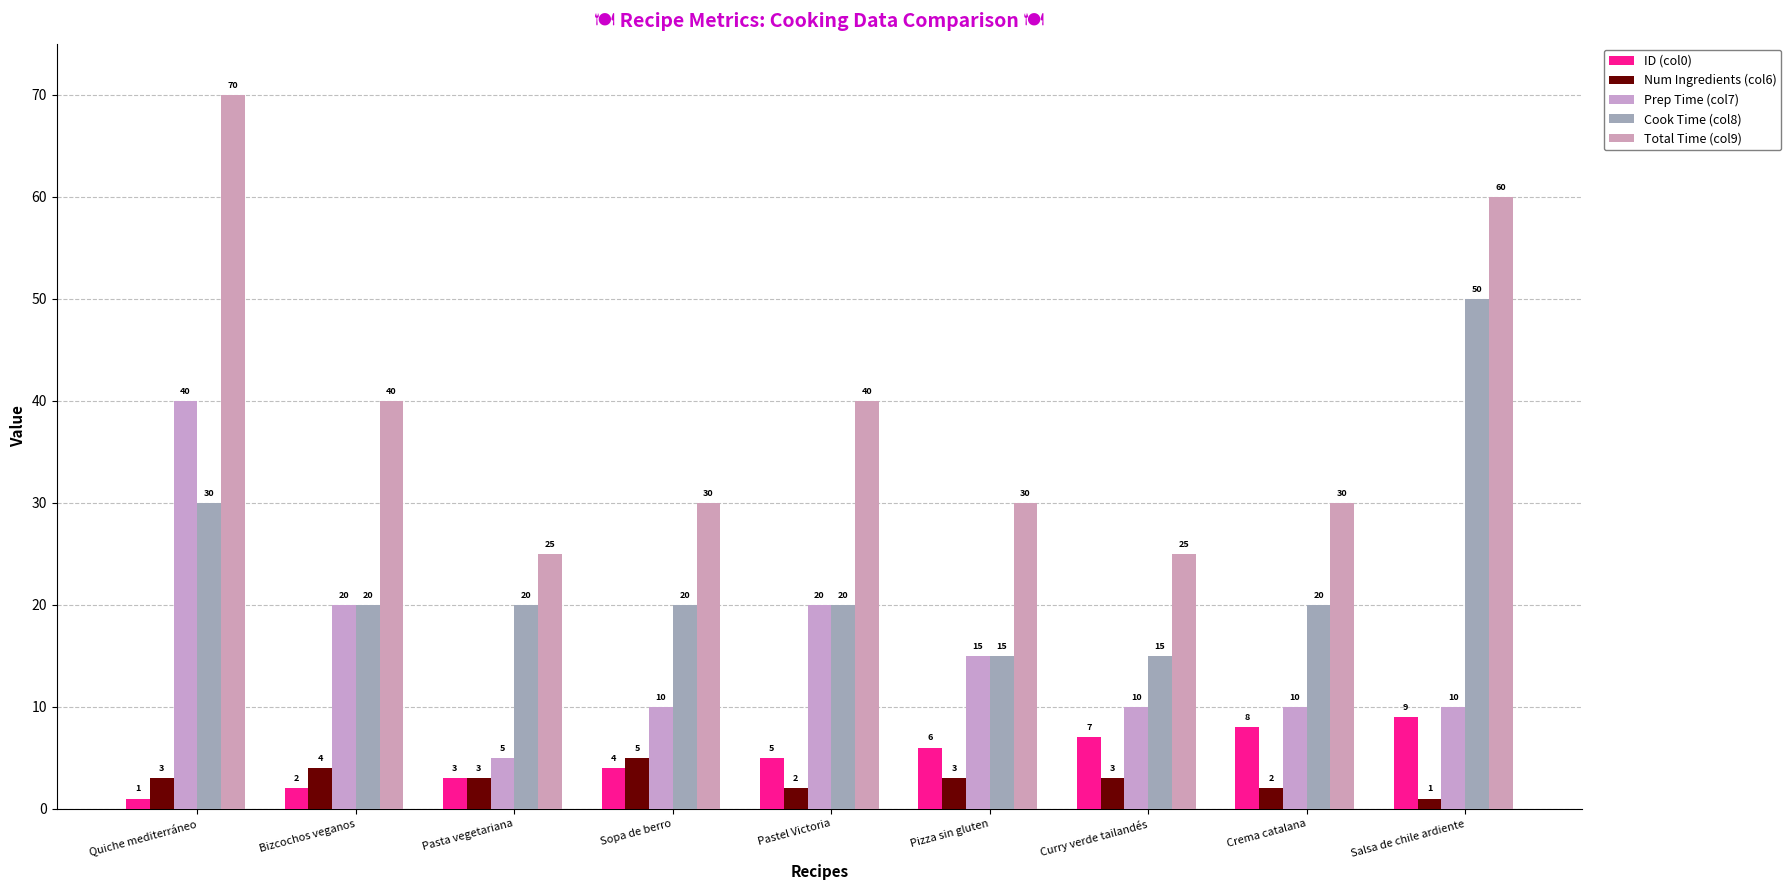

What is the highest value of the Prep Time (col7) series?

40